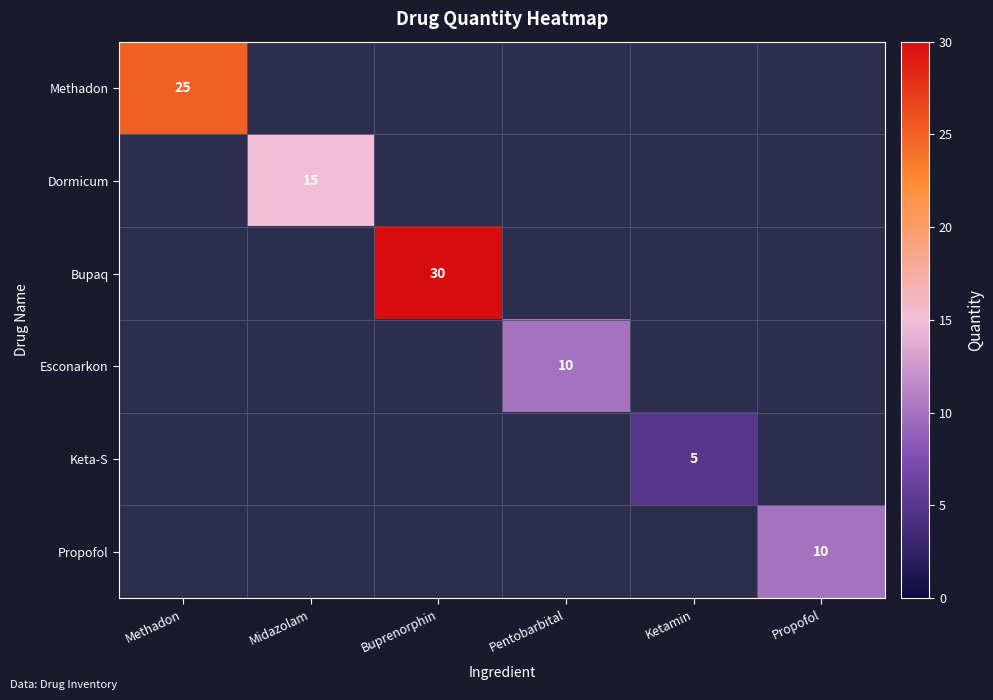

The value of Dormicum at Midazolam is 15. True or false?

True